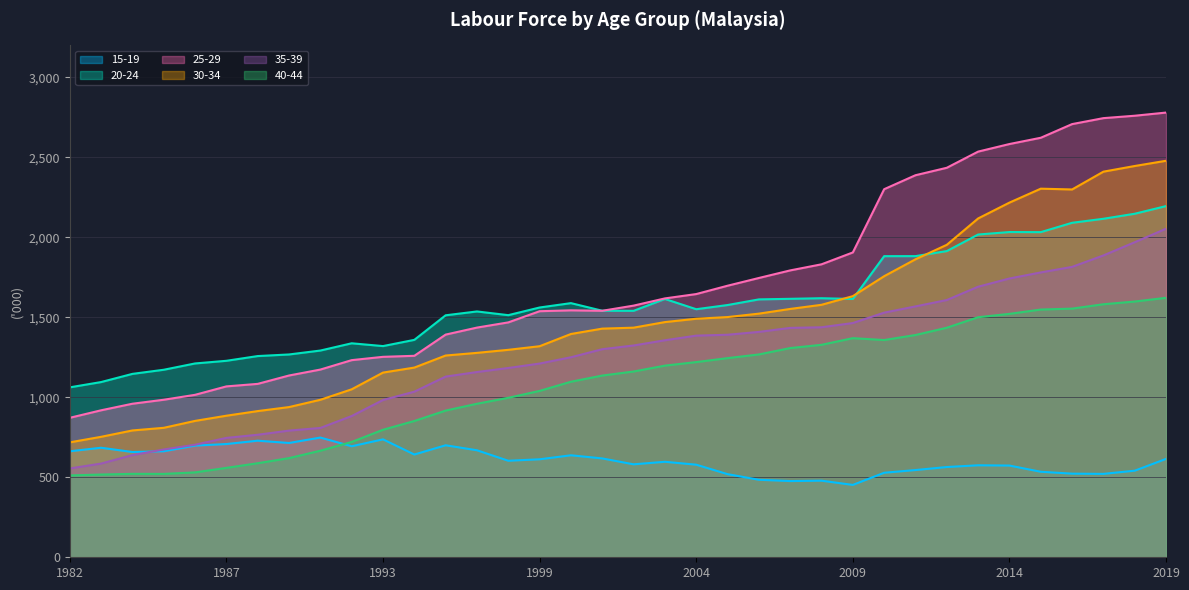

What is the greatest value displayed?

2780.1